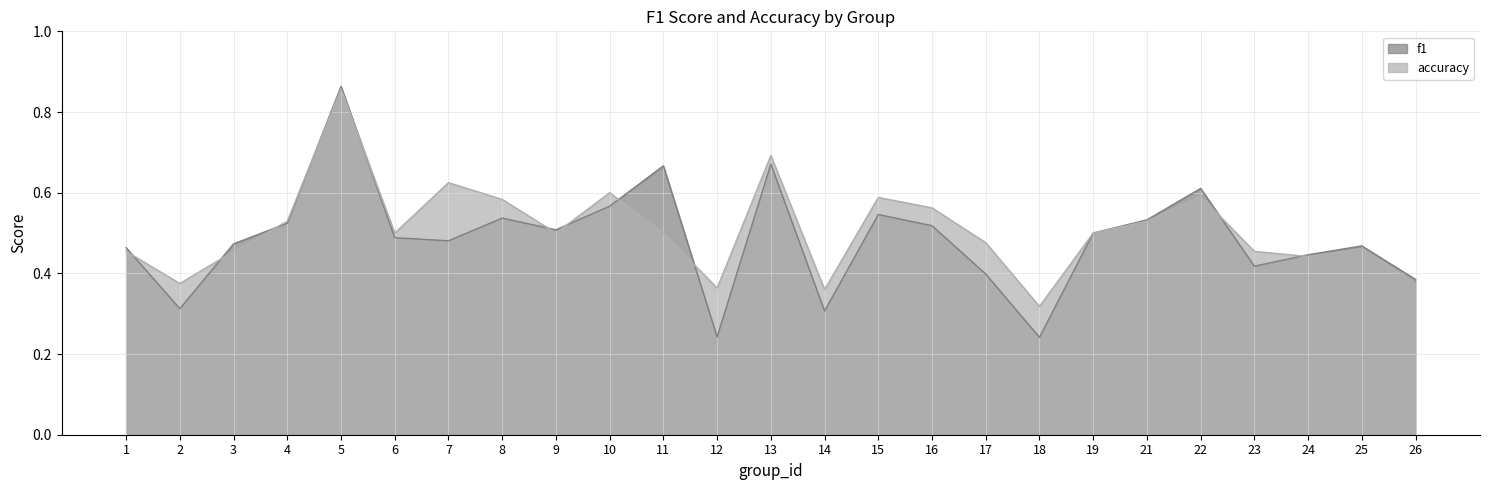

How many accuracy values are between 0 and 1?

25